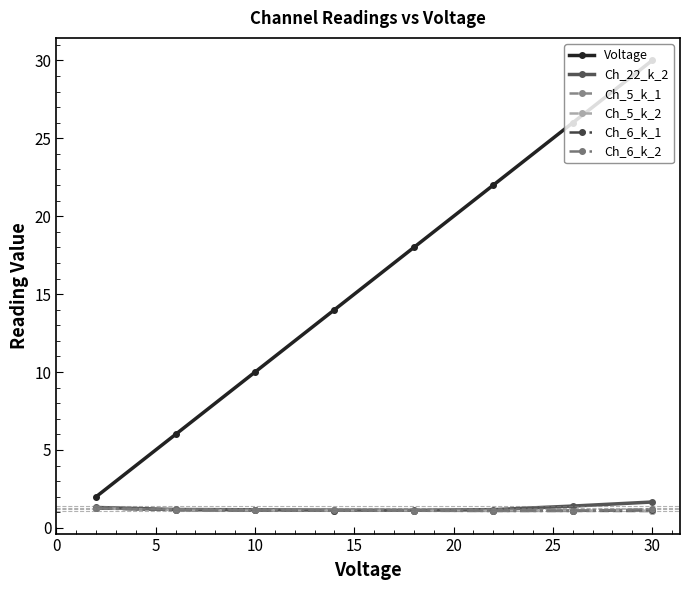

What is the value of the Ch_6_k_2 point at the 1st from the left?

1.3